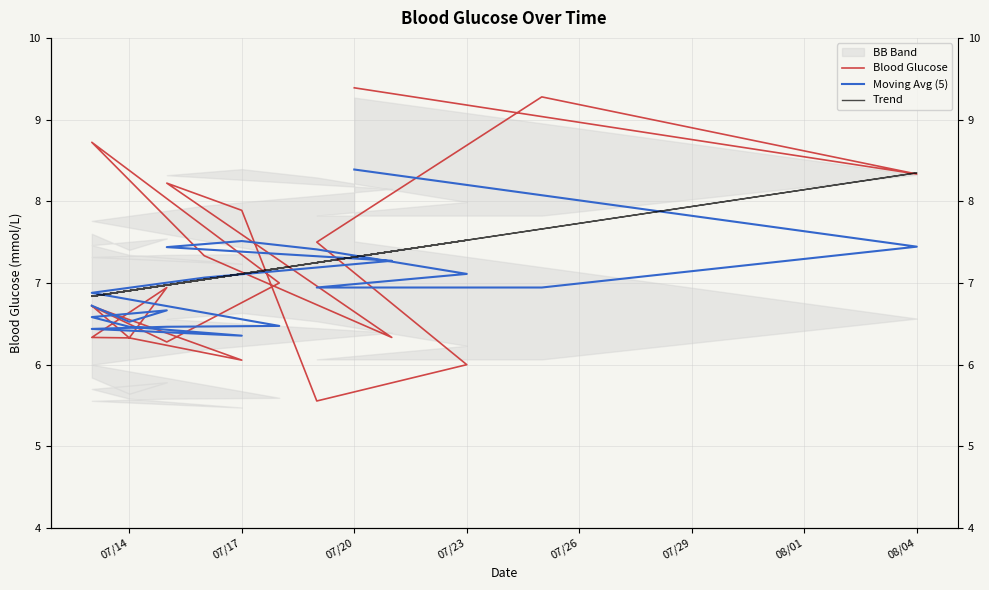

In Moving Avg (5), how many points are higher than both neighbors (excluding endpoints)?

2